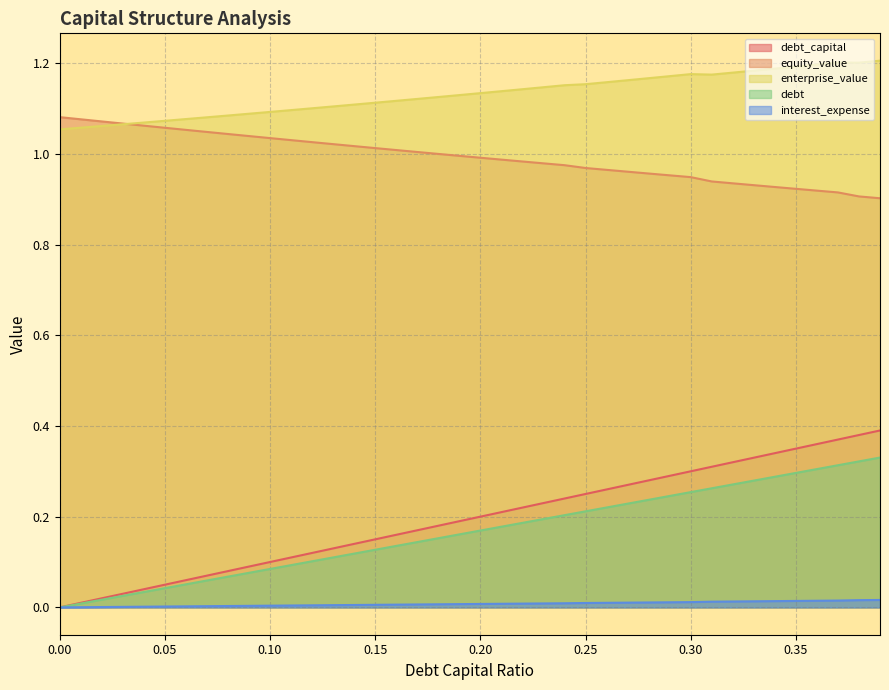

How many data points does each series have?

40